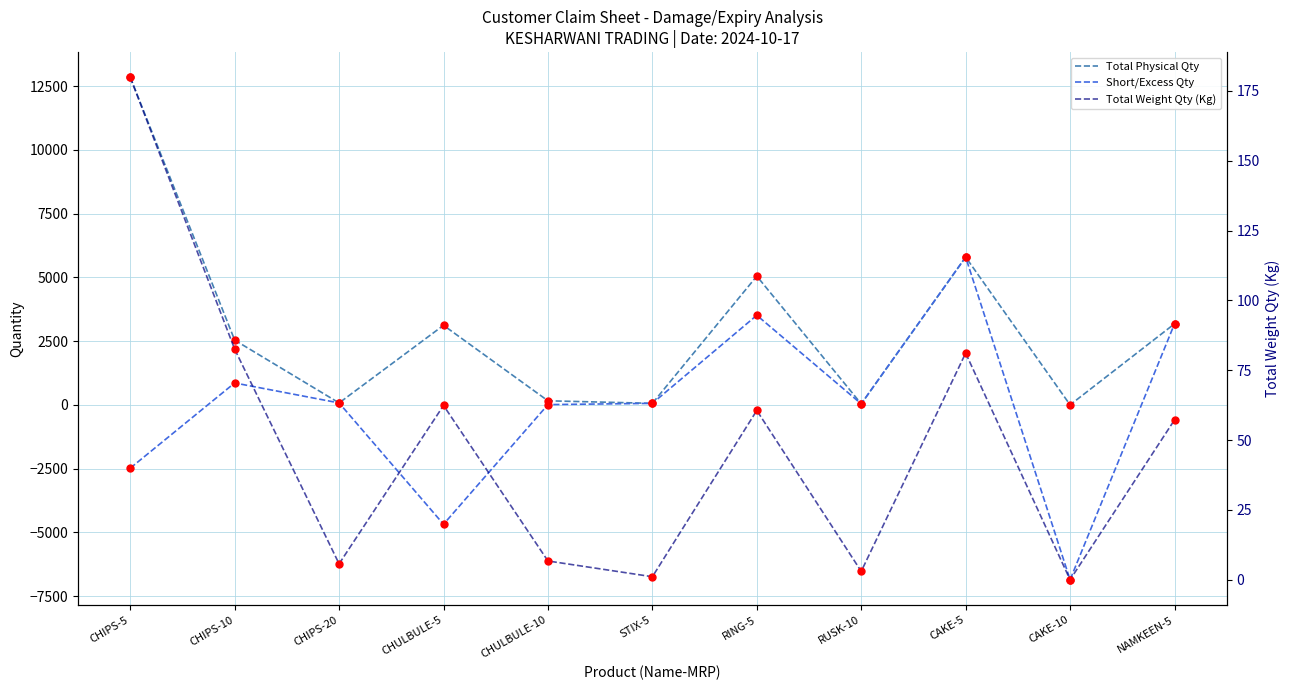

Which has a higher value, NAMKEEN-5 or CHIPS-10?

NAMKEEN-5